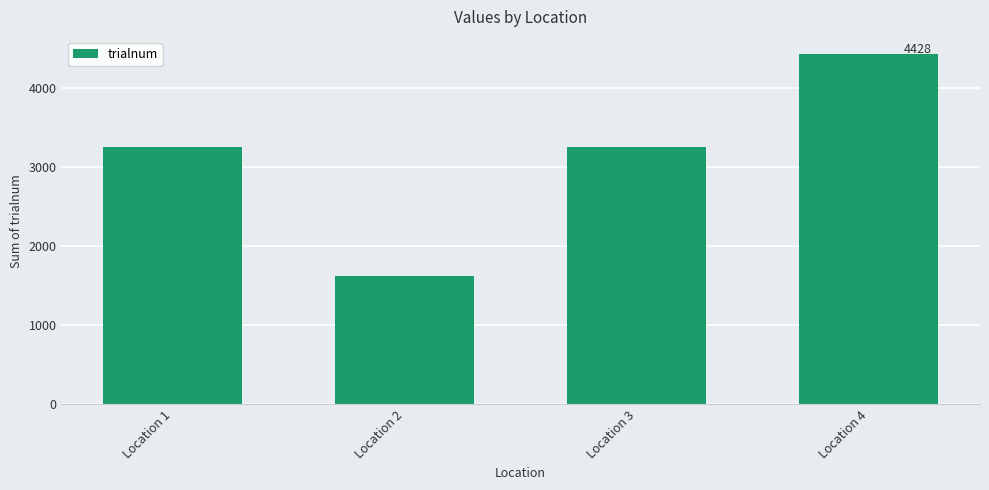

What is the value of the 1st bar from the left?

3258